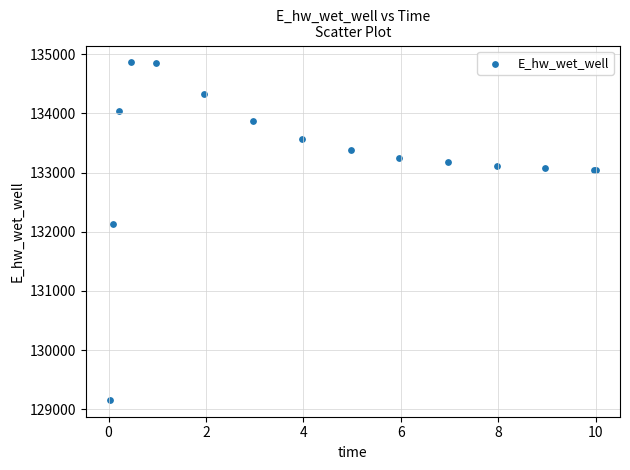

What Y value in the scatter plot is closest to 132010?

132134.9